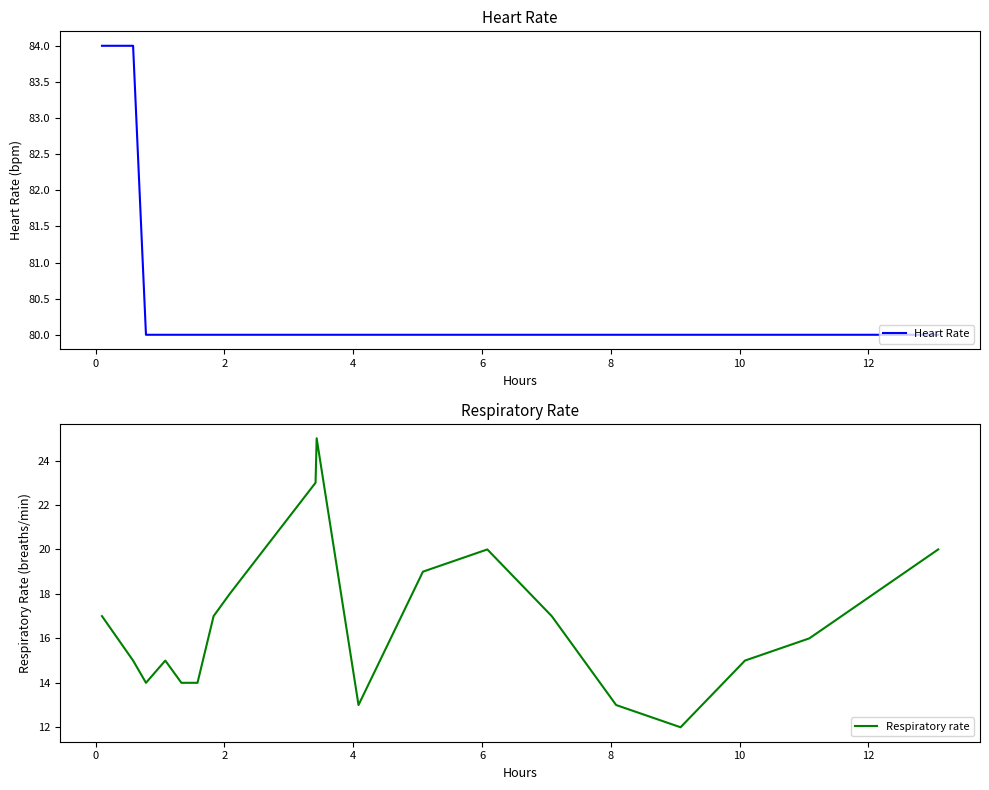

What is the minimum value for Heart Rate?

80